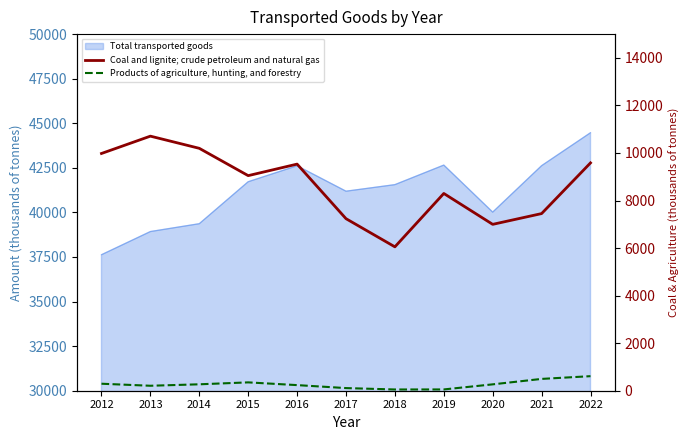

What is the sum of all Products of agriculture, hunting, and forestry values?

2954